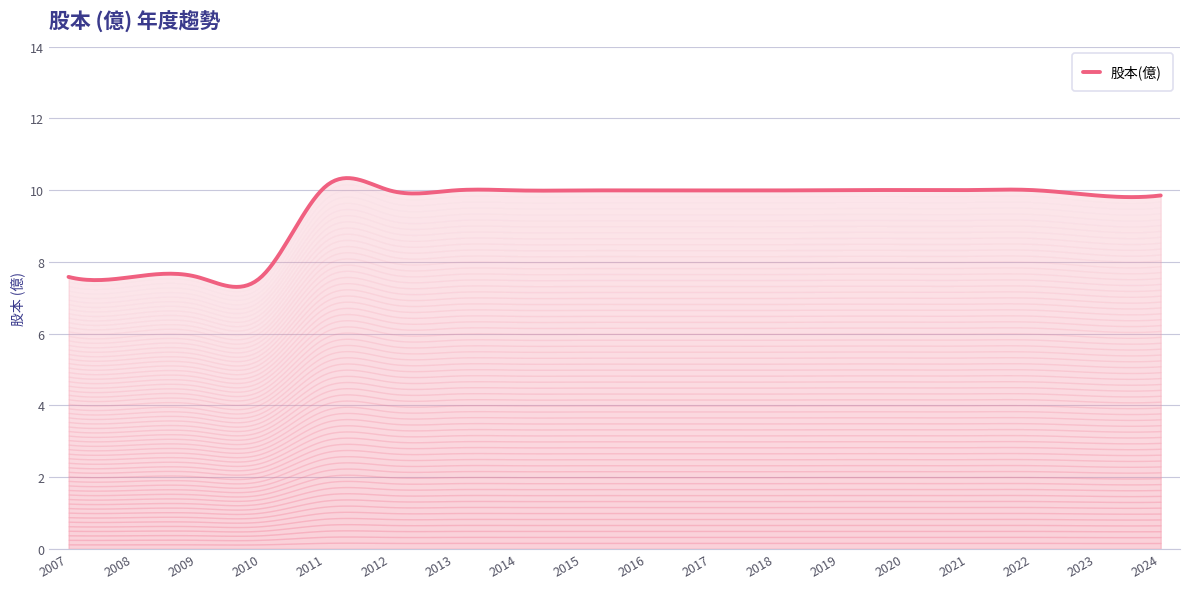

What is the difference between the maximum and minimum values?

2.5